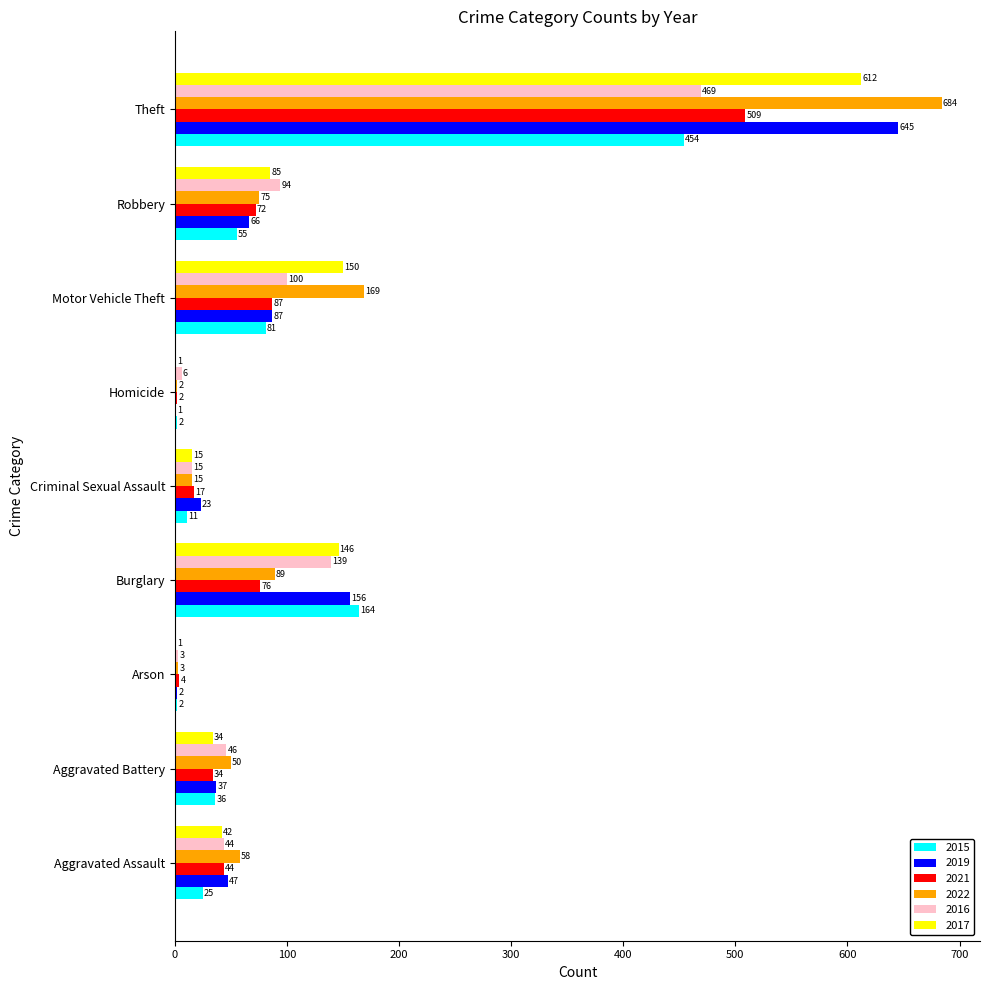

What is the maximum value shown in the chart?

684